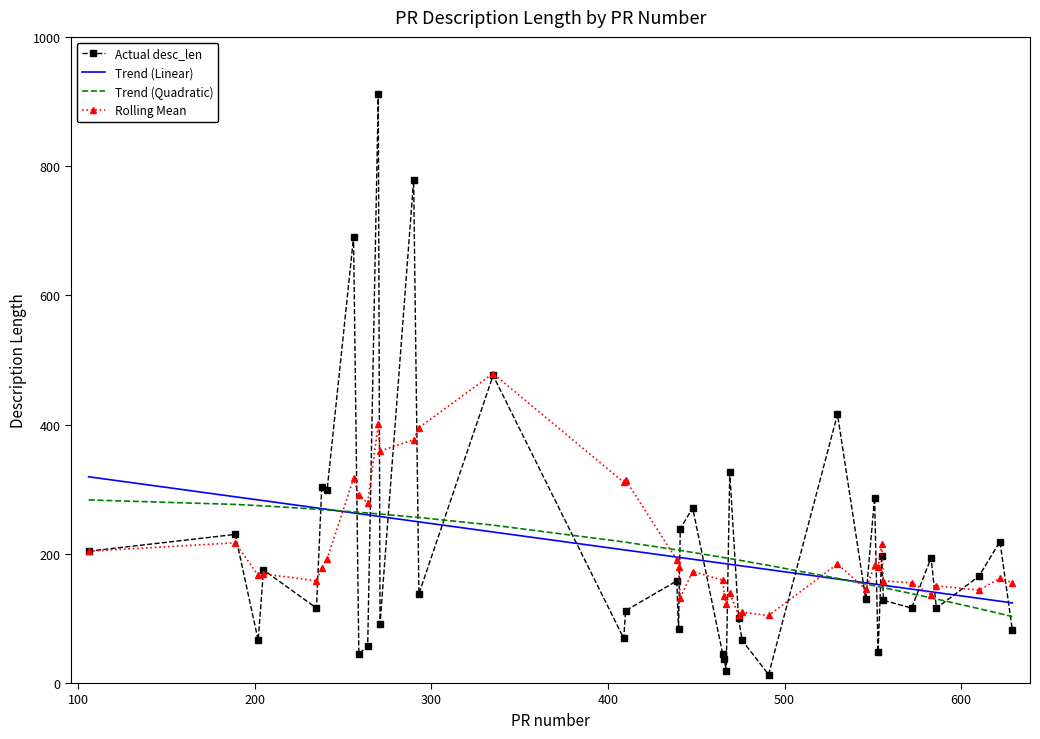

What is the difference between the second highest and minimum values in the Trend (Quadratic) series?

173.5